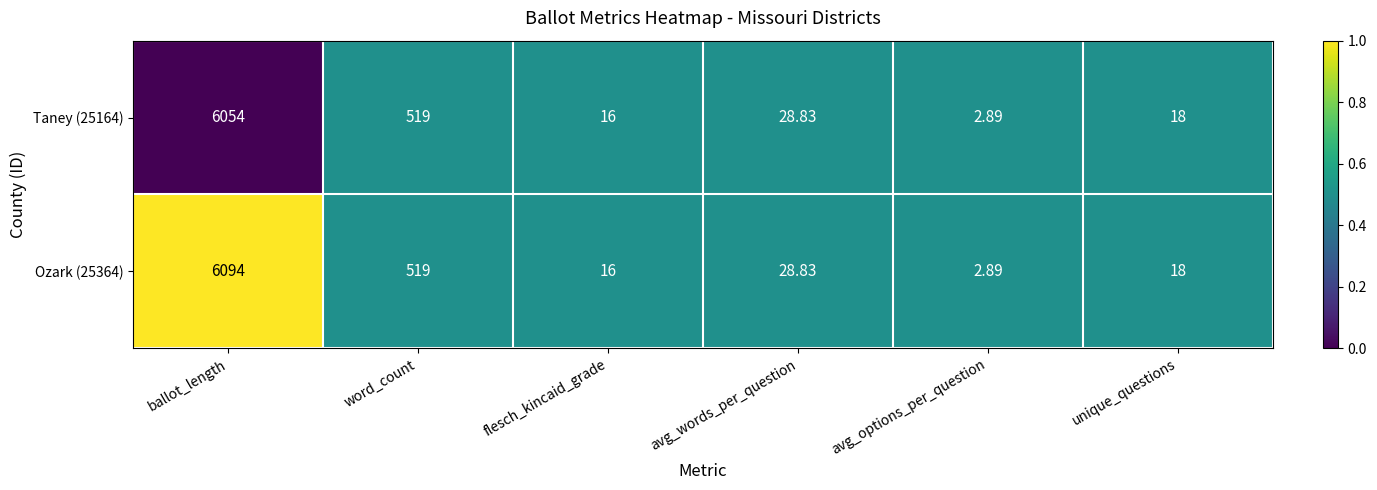

At which label does Ozark (25364) reach its minimum?

avg_options_per_question